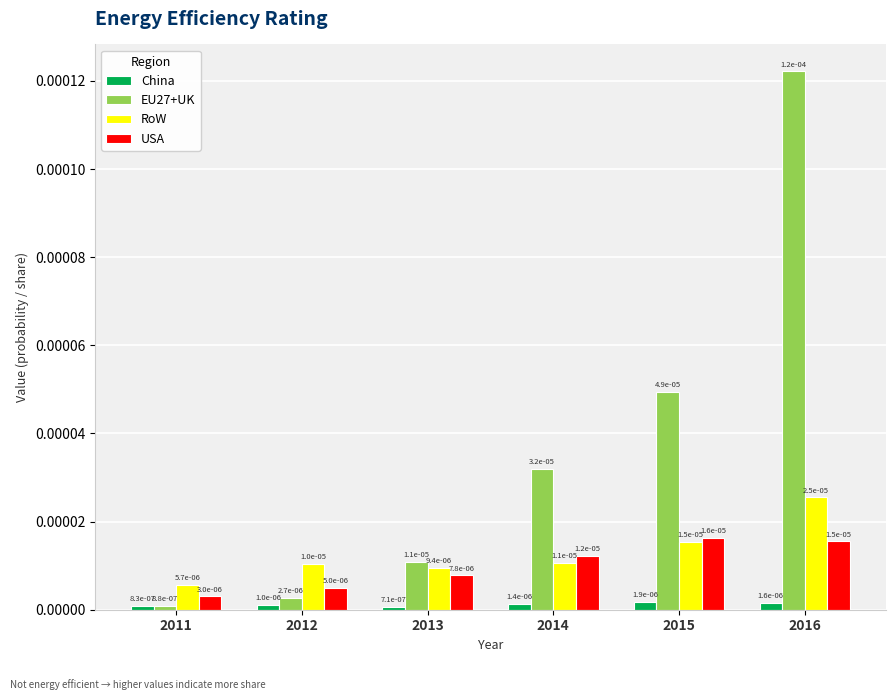

At which label does USA reach its minimum?

2011